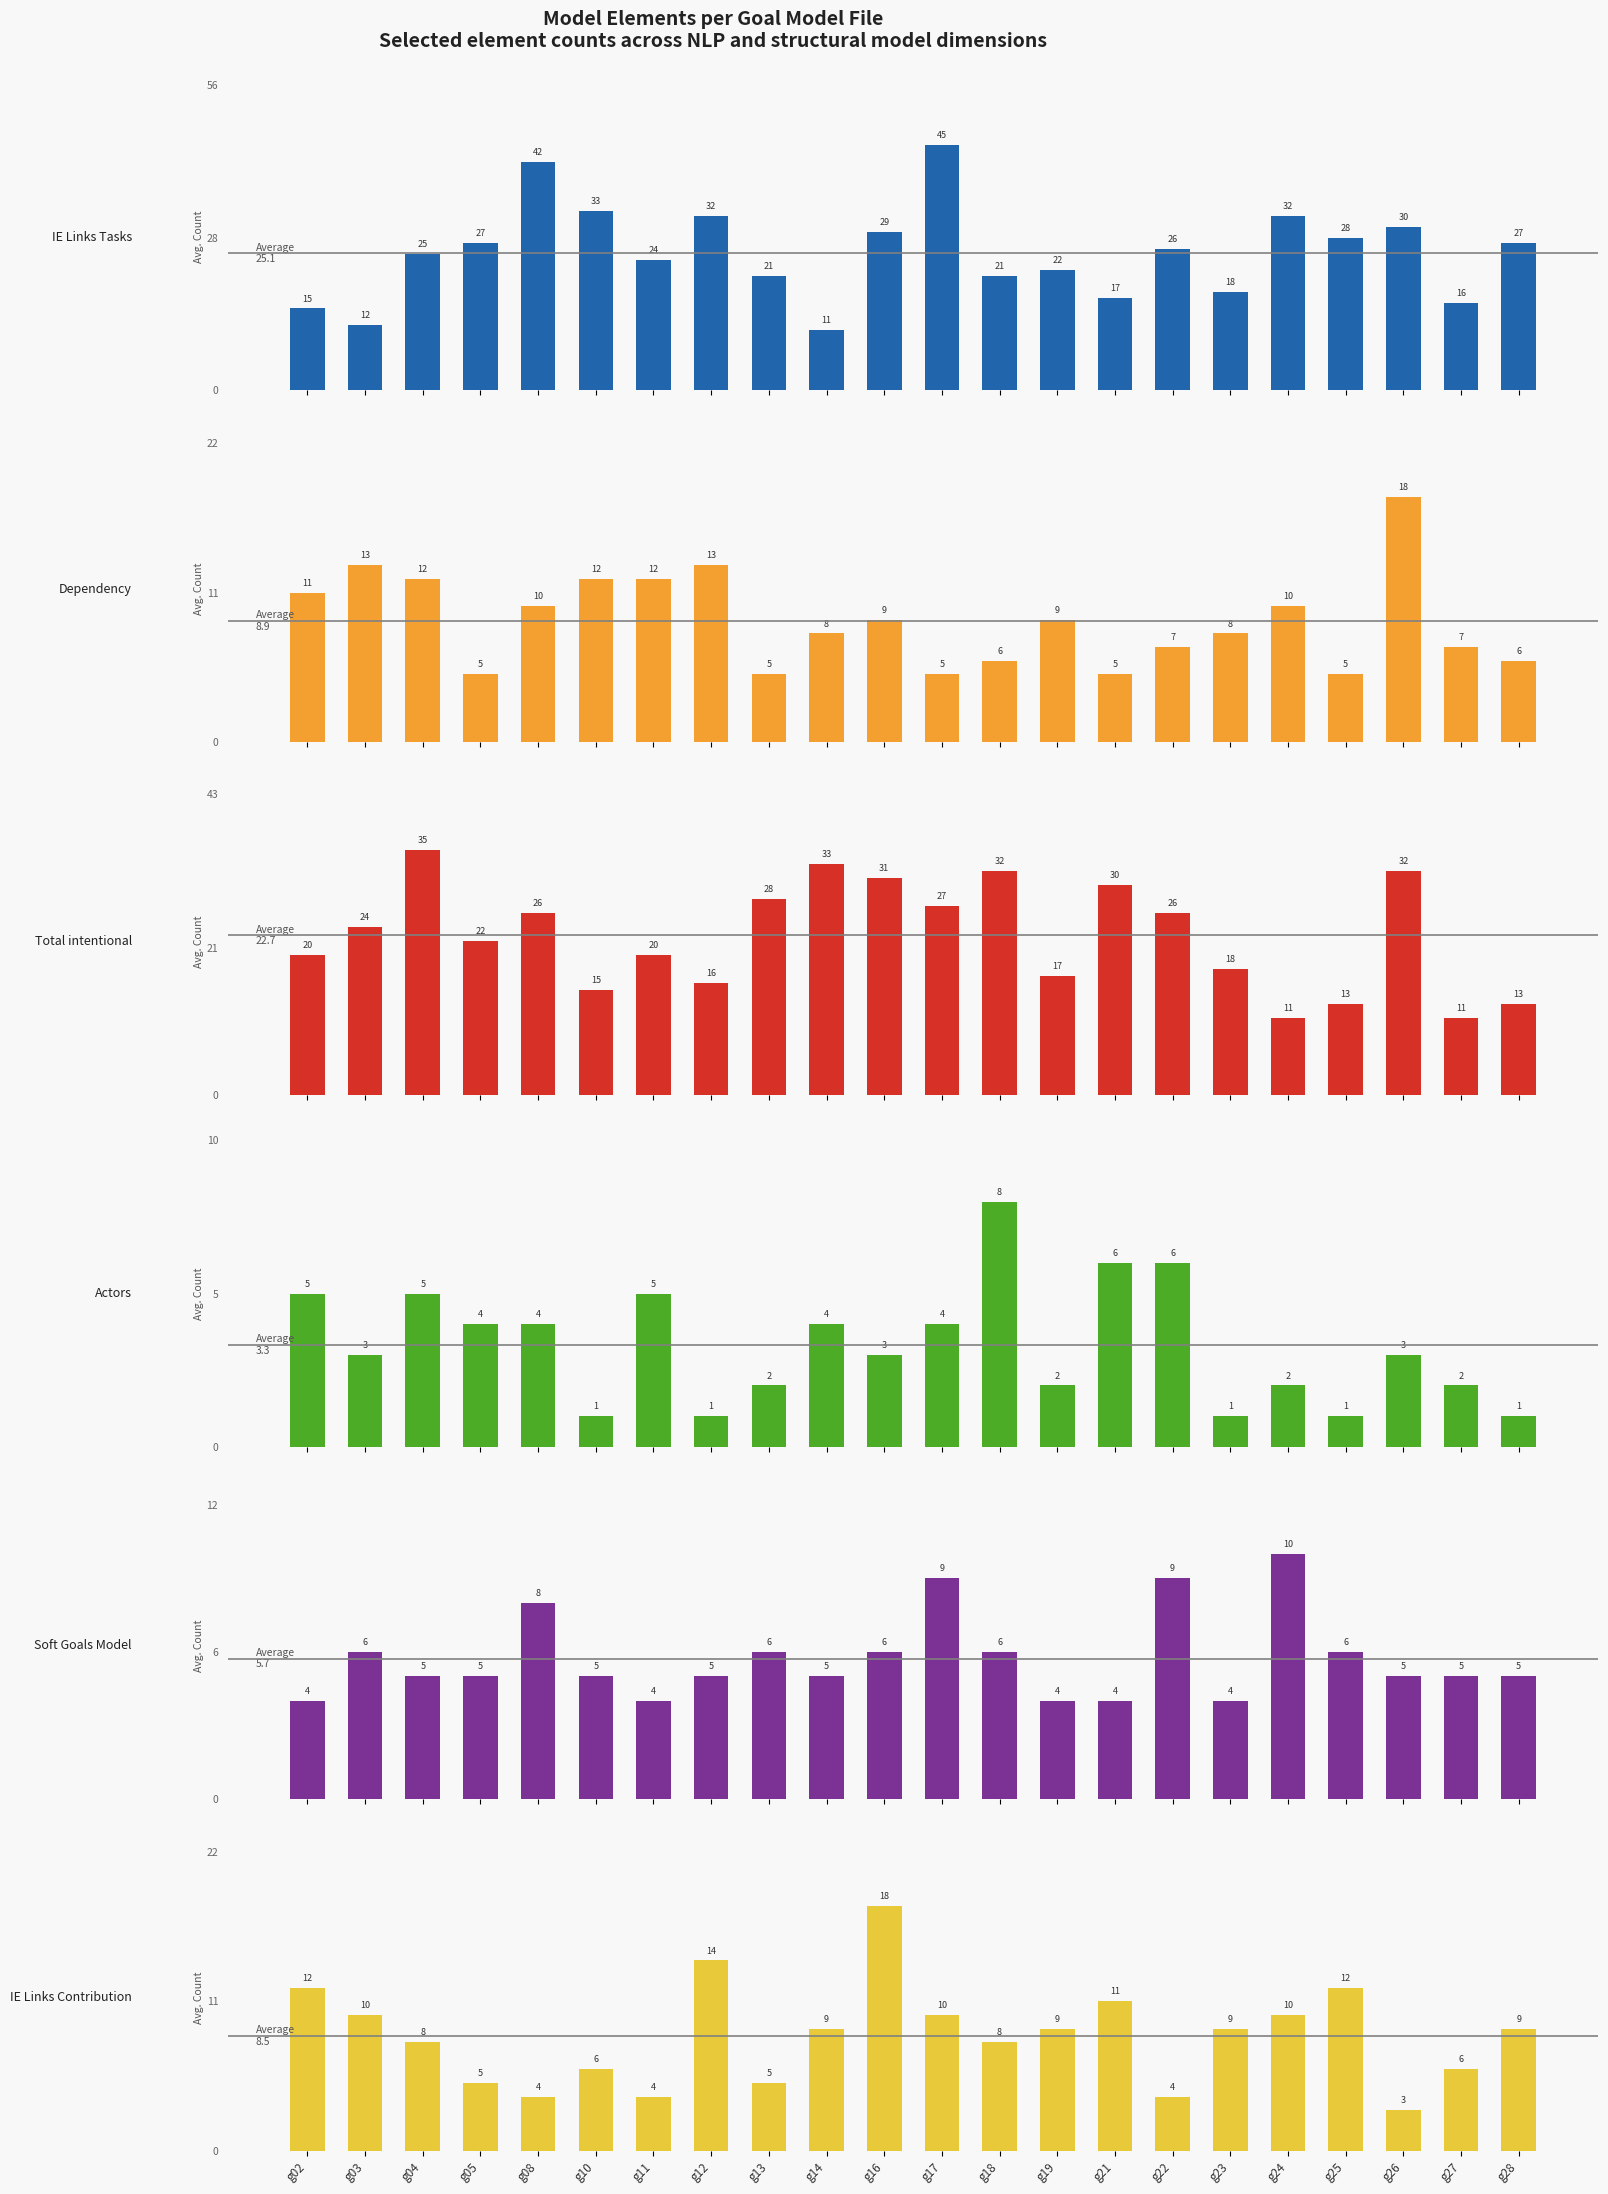

Which category has the lowest value in the Dependency (col_21) series?

g05